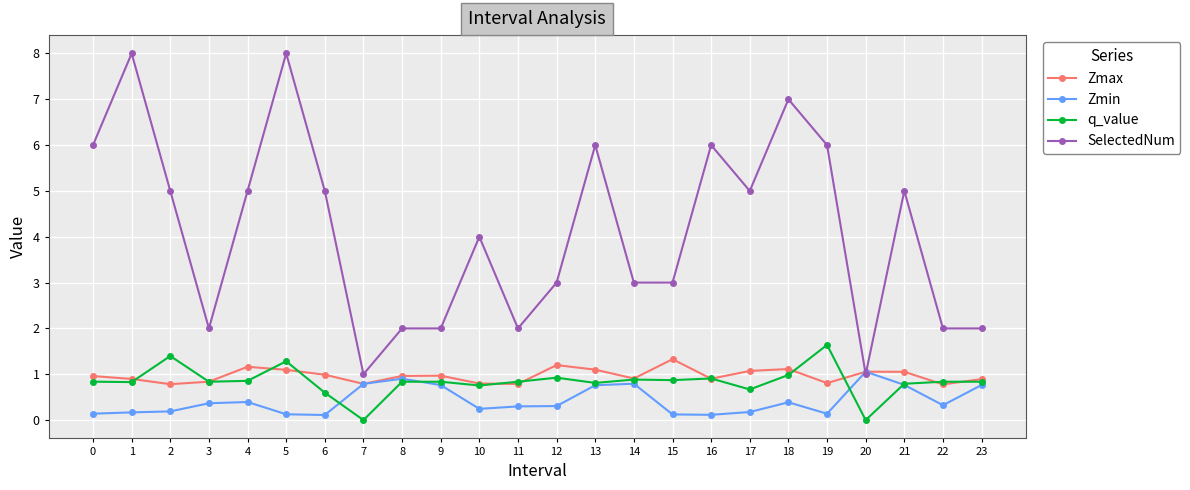

Which series has the widest spread of values?

SelectedNum